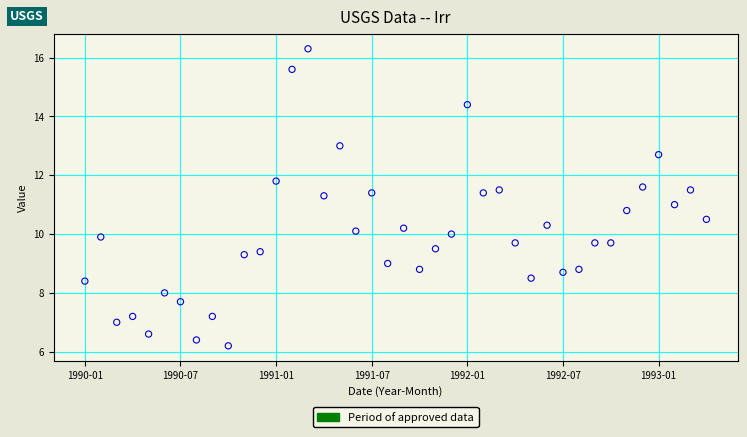

What is the range of Y values (max minus min)?

10.1